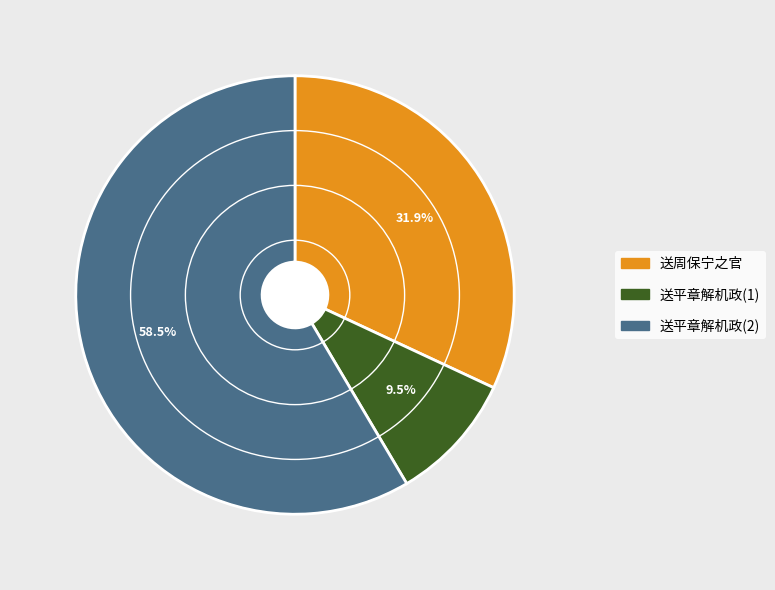

How many segments does this pie chart have?

3